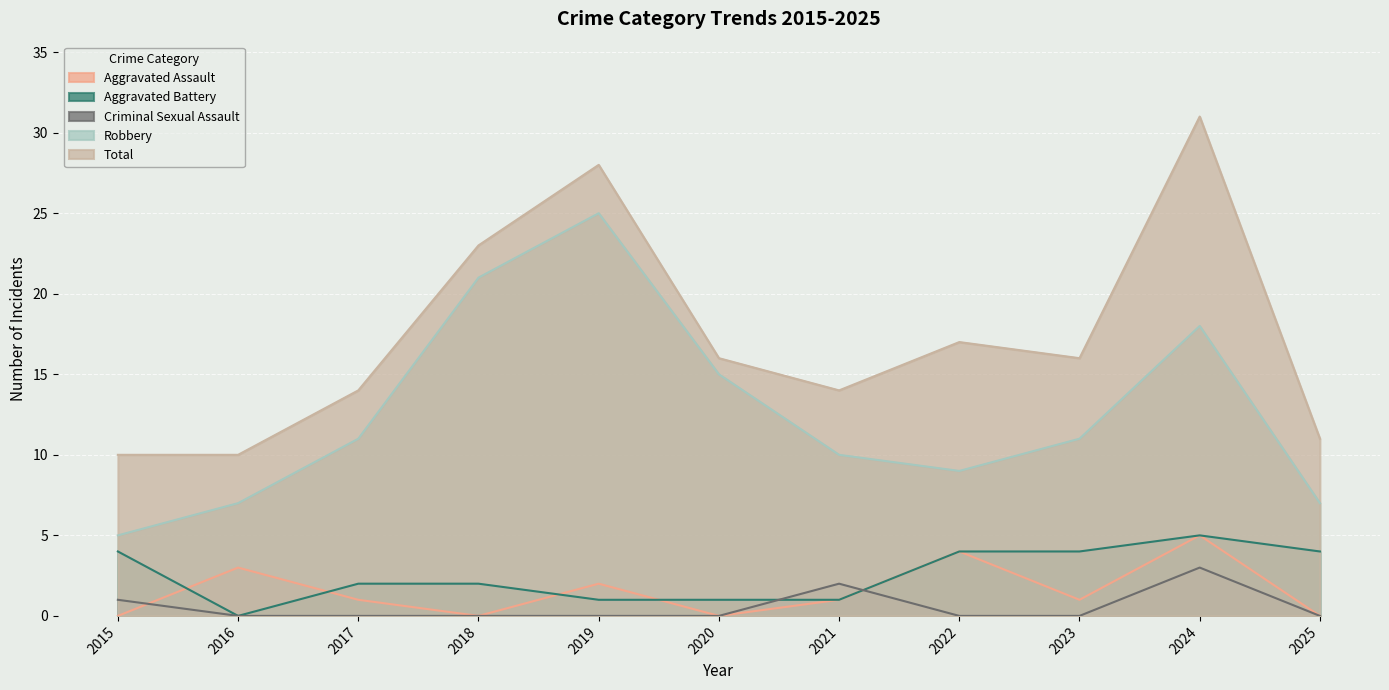

Where is Aggravated Assault nearest to the value 2?

2019